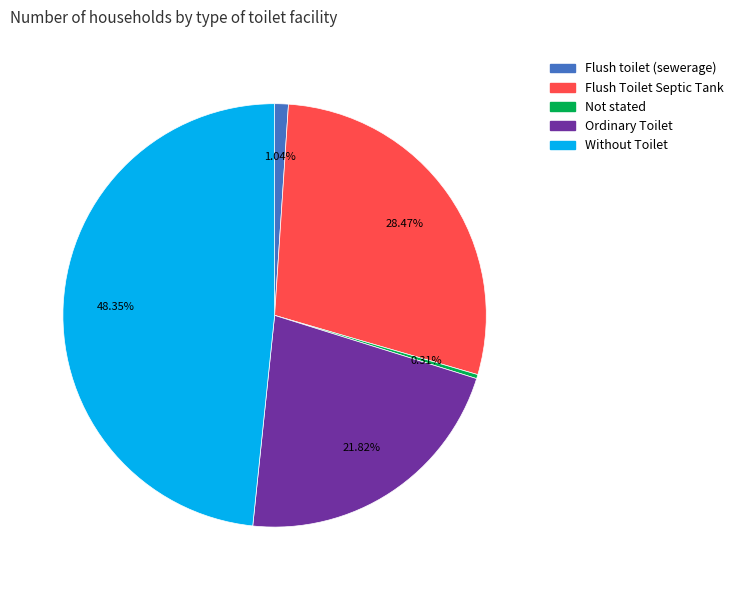

How many slices are in this pie chart?

5